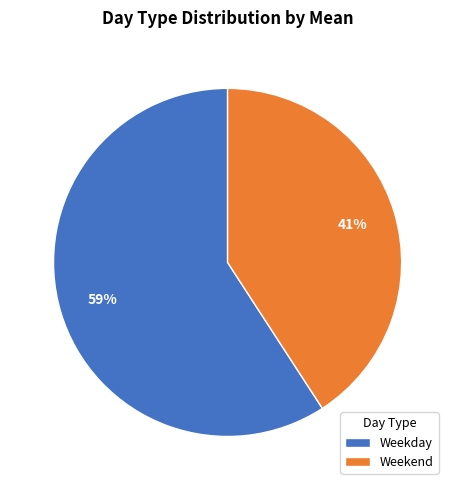

Which slice is the smallest?

Weekend